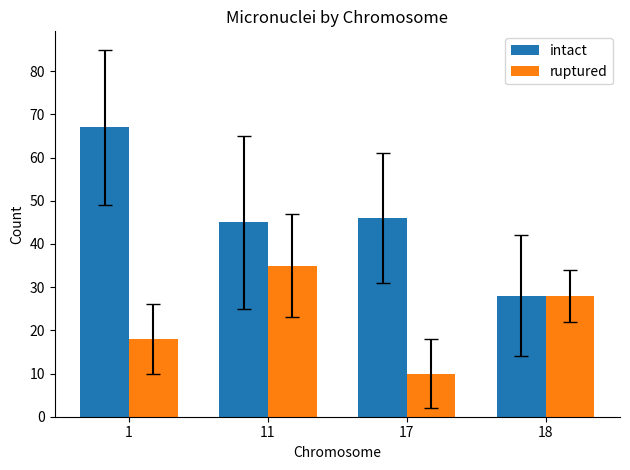

At how many categories does at least one series exceed 41?

3